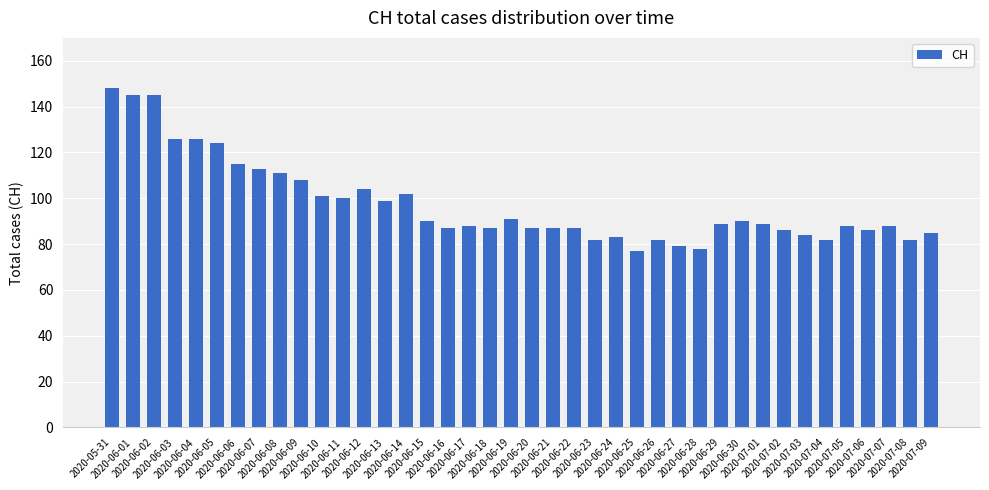

Which has a higher value, 2020-06-05 or 2020-06-10?

2020-06-05